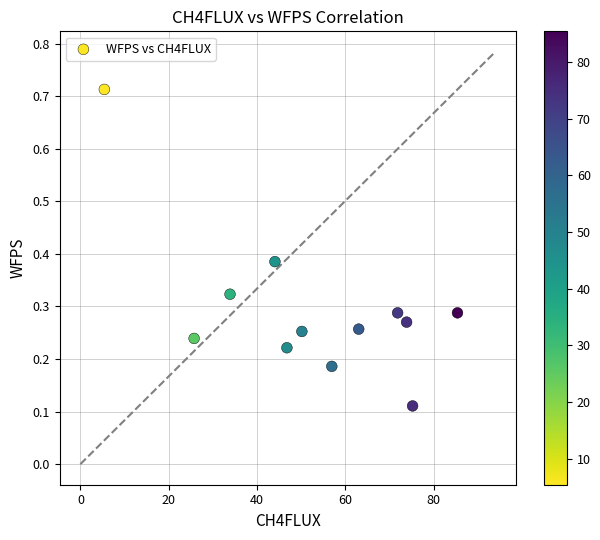

What is the range of X values (max minus min)?

80.0